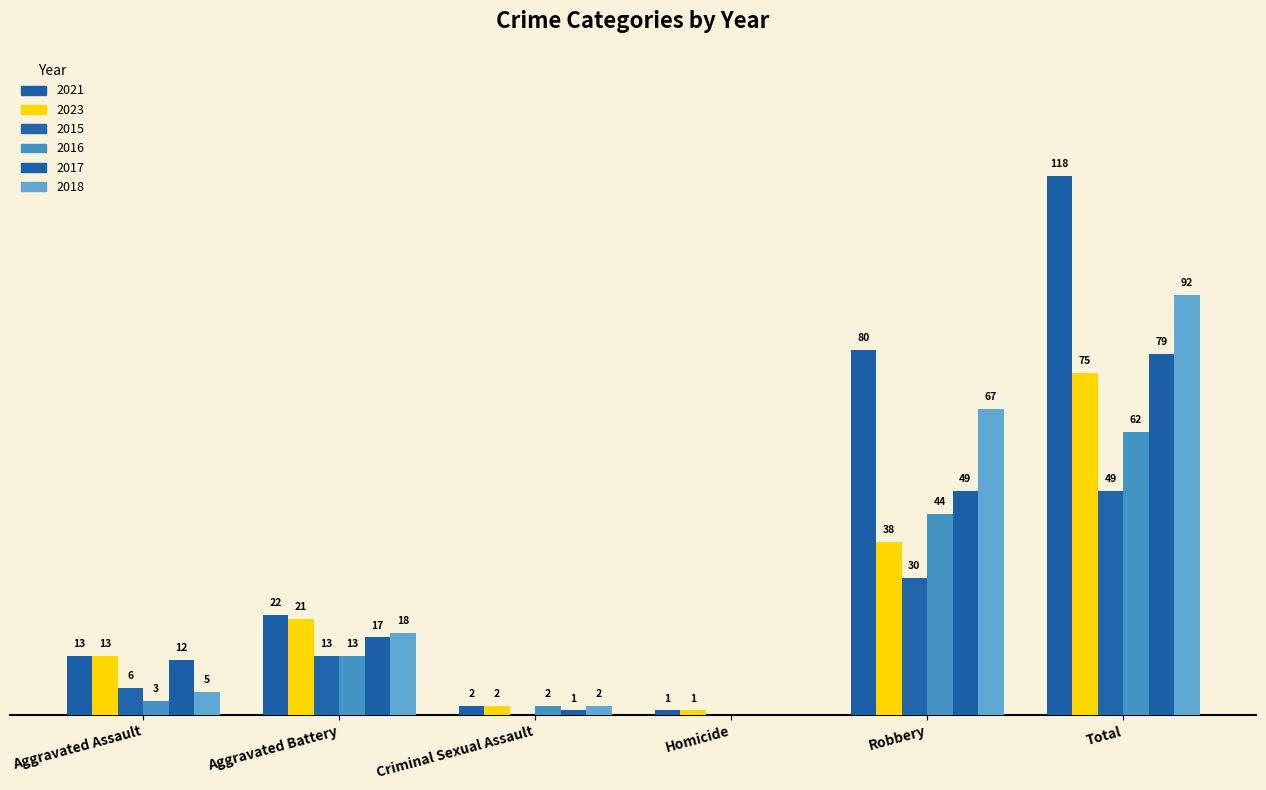

Is it true that 2018 equals 18 at Aggravated Battery?

True